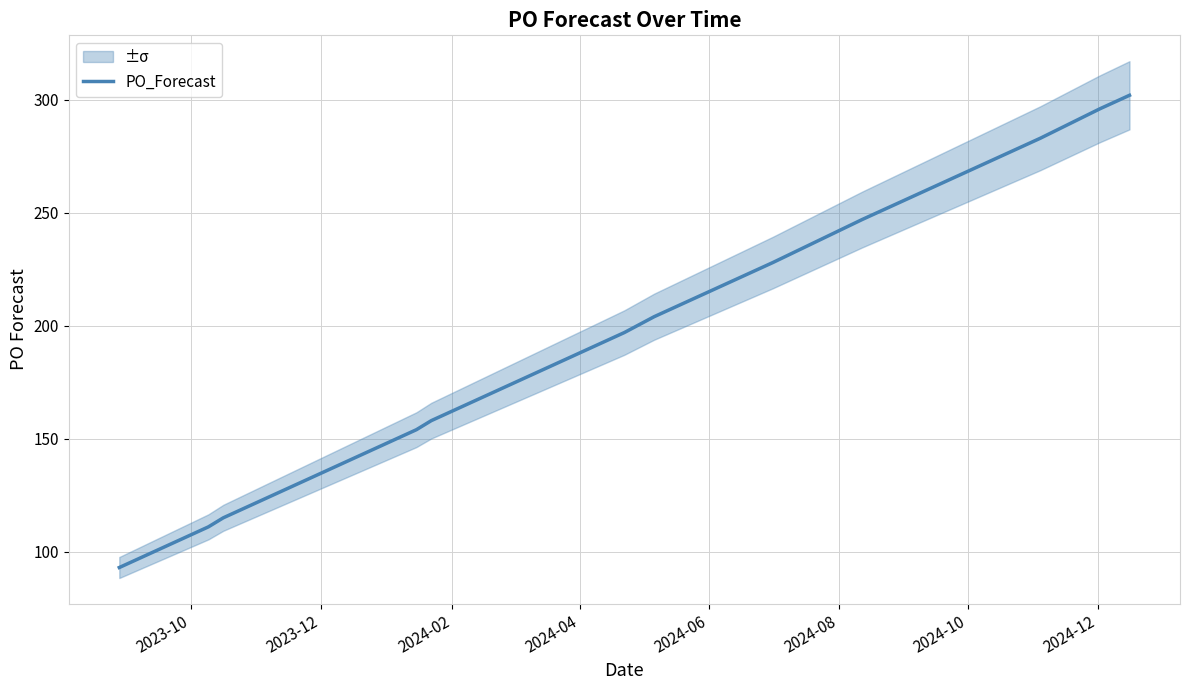

Reading left to right, what are all the values shown in this chart?

93	102	111	115	118	124	127	130	133	136	139	142	151	154	158	164	167	173	179	182	185	188	197	204	207	210	216	222	225	228	247	259	262	265	274	277	283	296	299	302